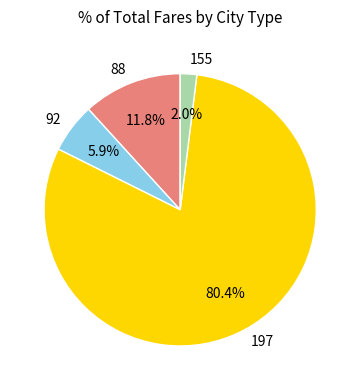

True or false: 88 accounts for 12% of the total.

True